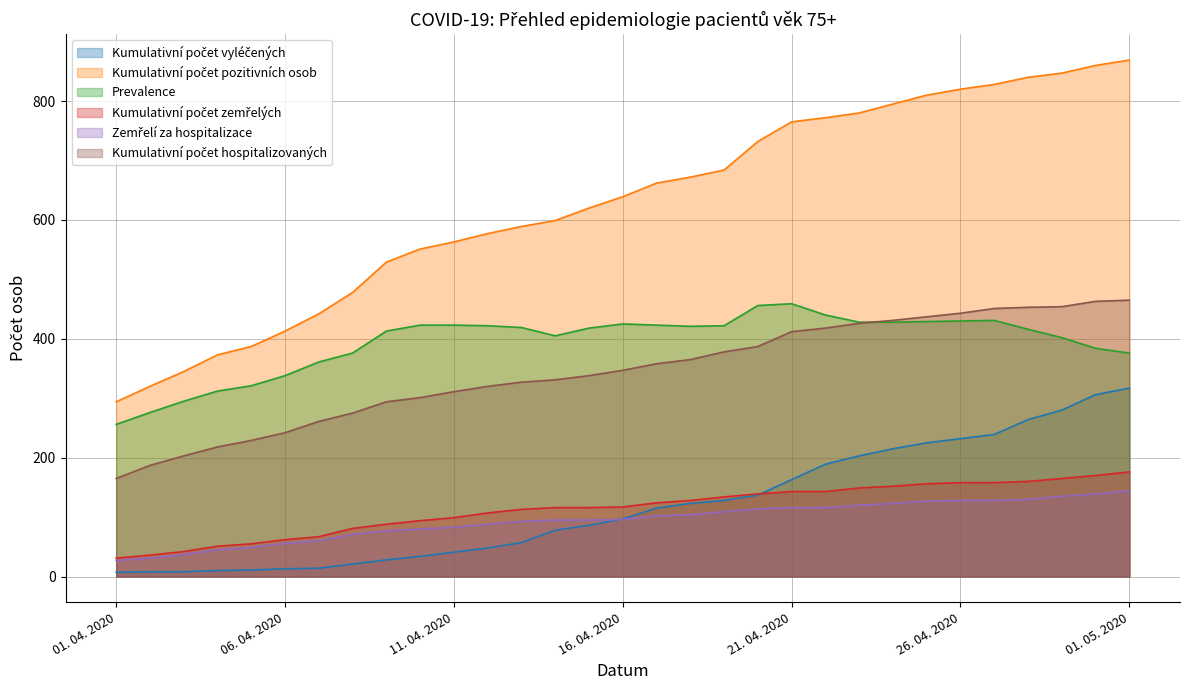

Read the Kumulativní počet vyléčených value at 01. 04. 2020, to the nearest 10.

10